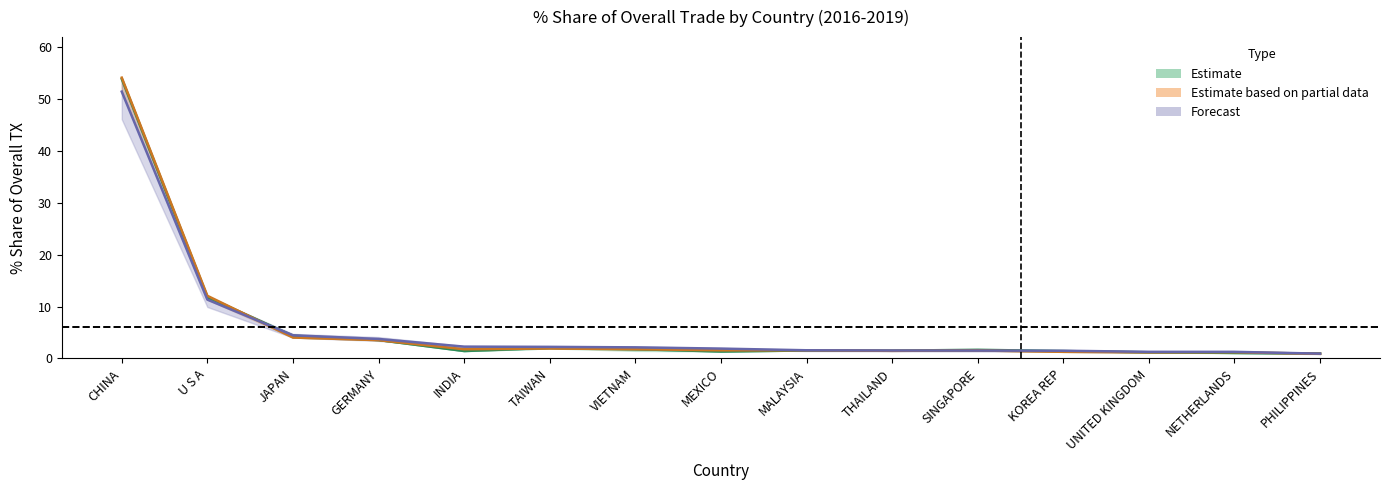

True or false: 201812_% Share has more than 0 points higher than both neighbors.

False